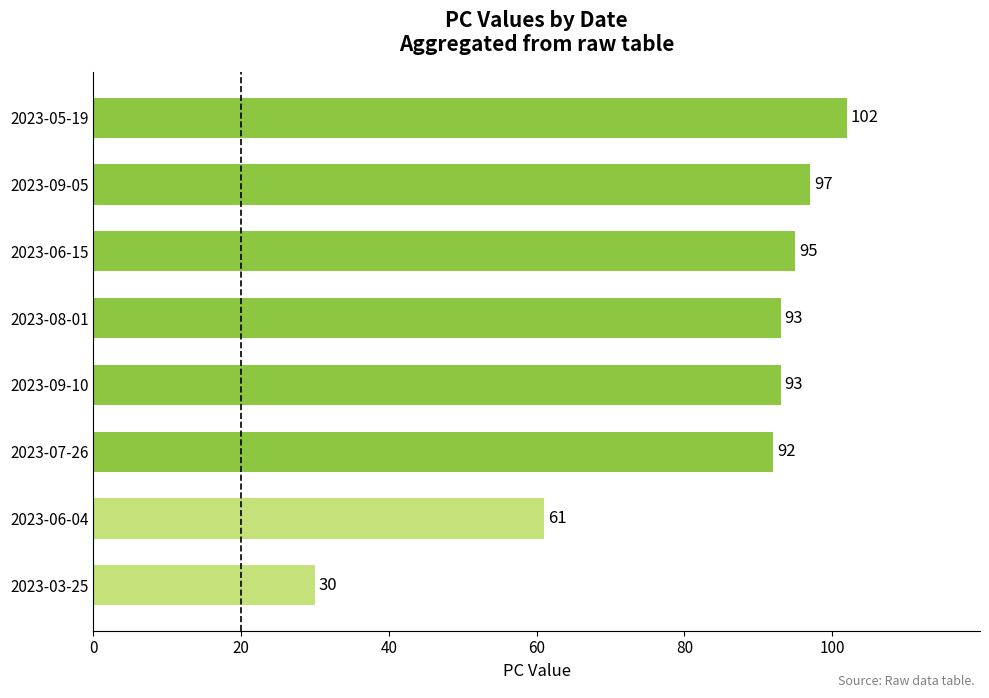

What is the change in value from 2023-09-10 to 2023-06-15?

+2